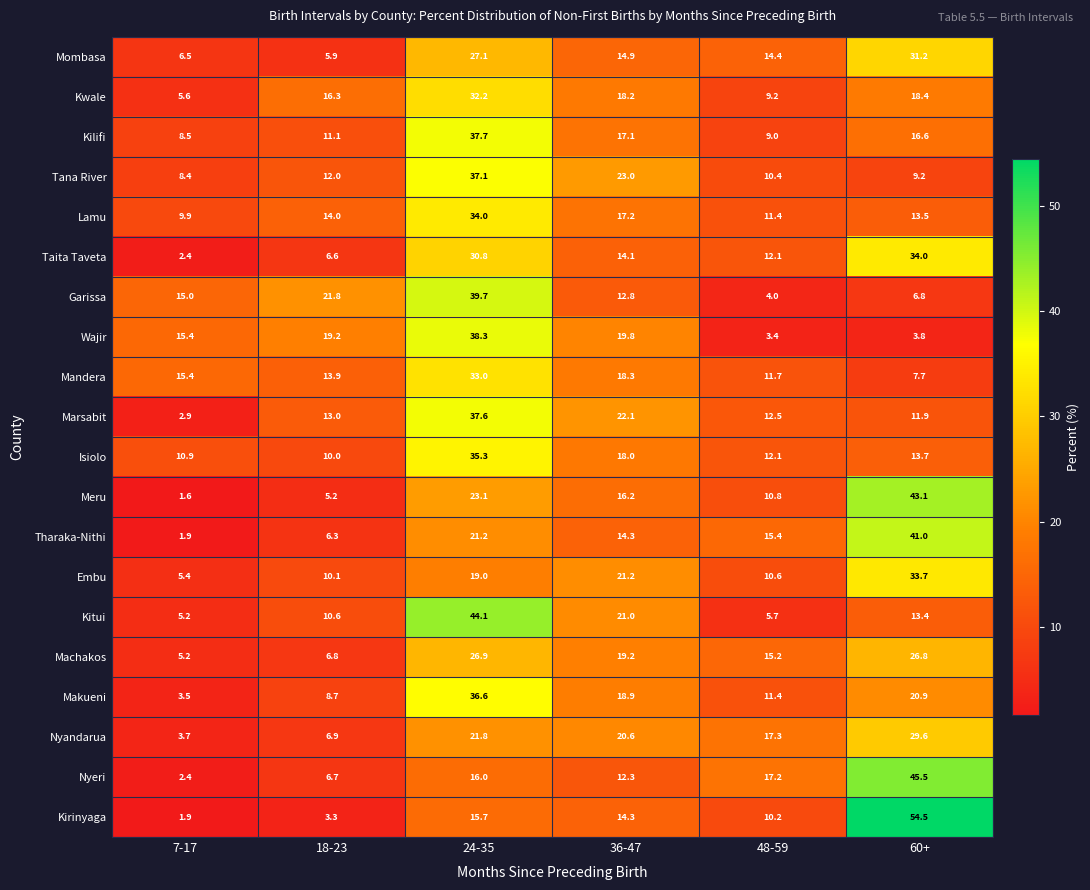

What is the difference between the Nyeri values at 36-47 and 48-59?

4.9